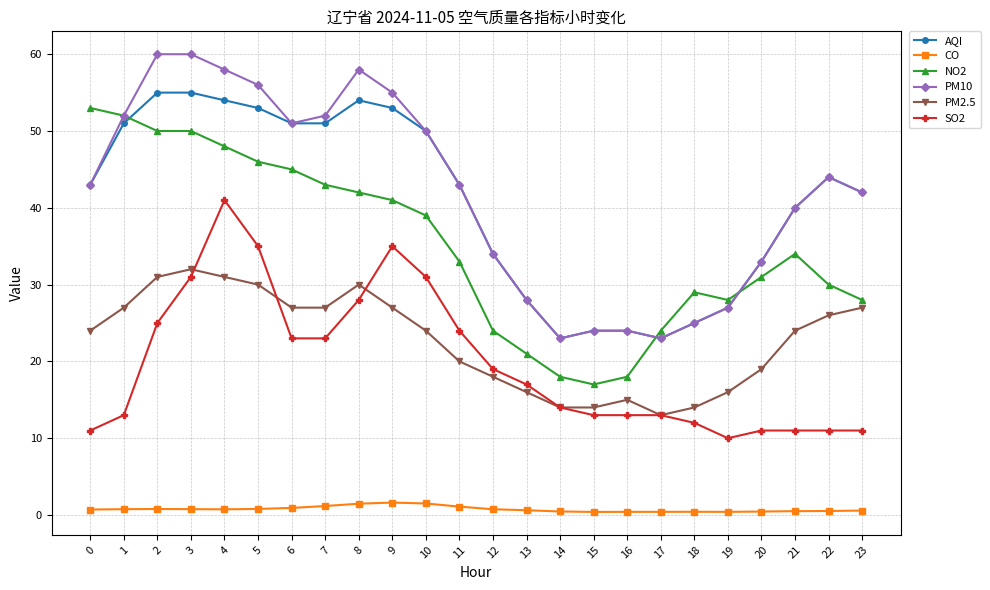

What is the greatest value displayed?

60.0